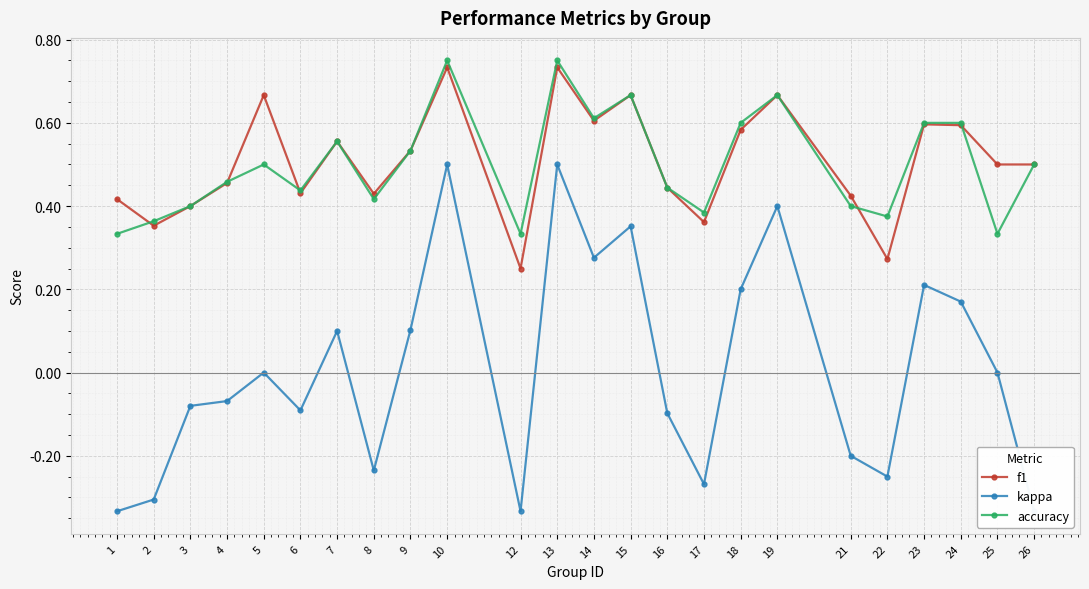

True or false: kappa and f1 intersect in this chart.

False